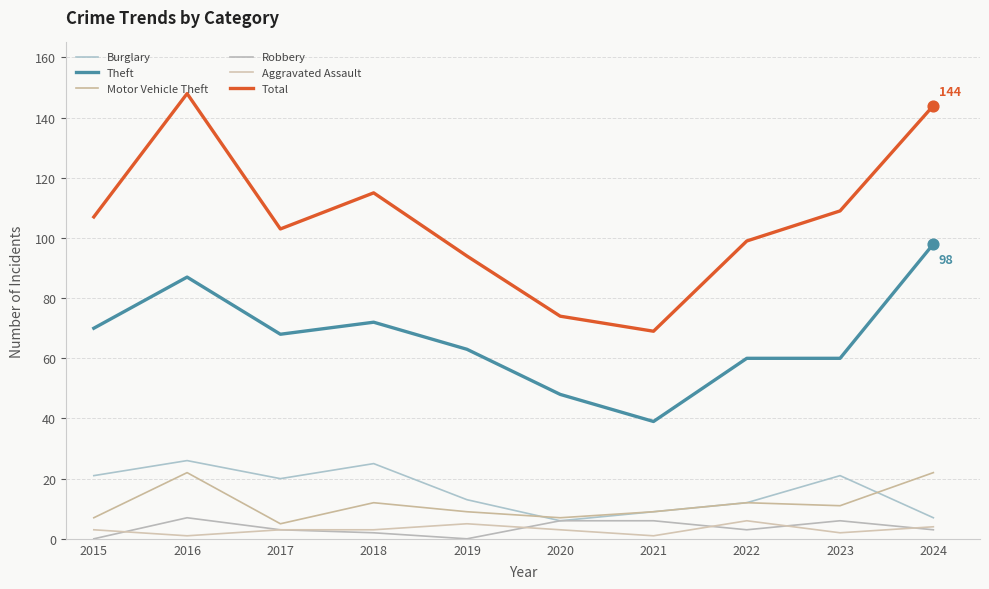

Does the chart have visible grid lines?

Yes